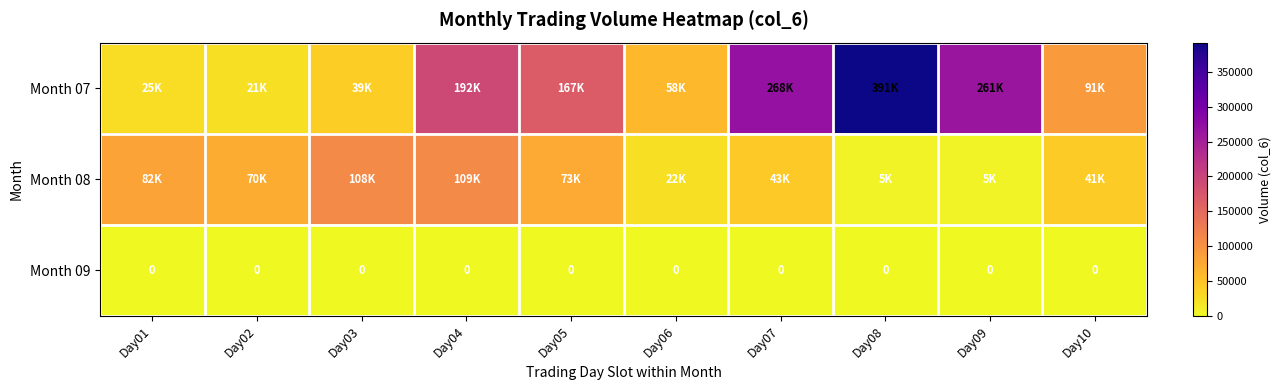

The Month 09 series shows 0 at Day01. True or false?

True